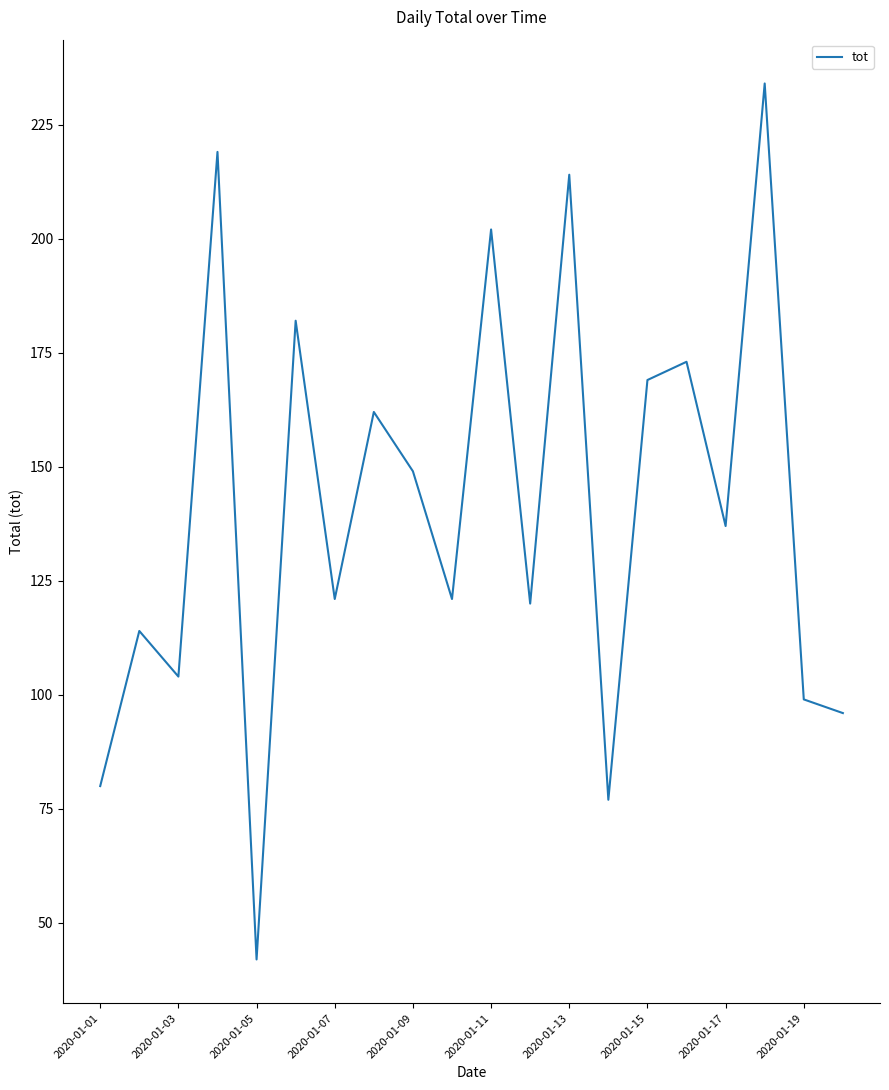

What is the difference between the maximum and minimum values?

192